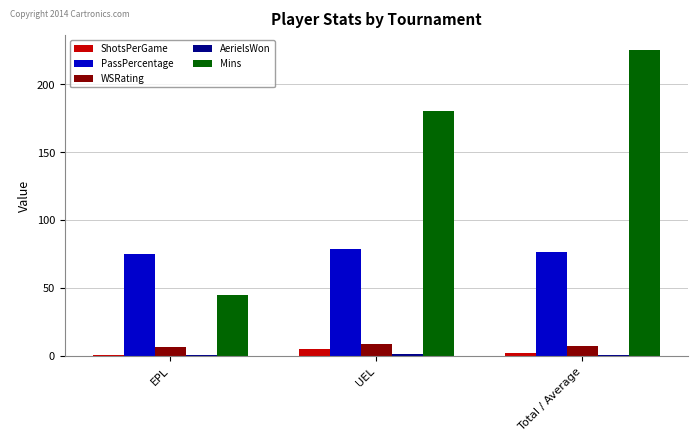

Between EPL and UEL, which series saw the biggest shift?

Mins